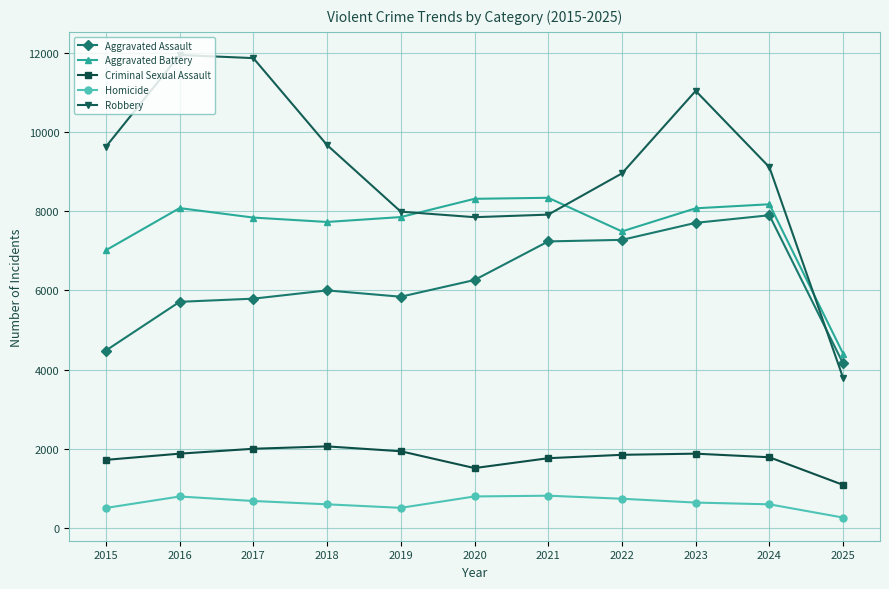

What is the difference between the second highest and second lowest values in the Robbery series?

4026